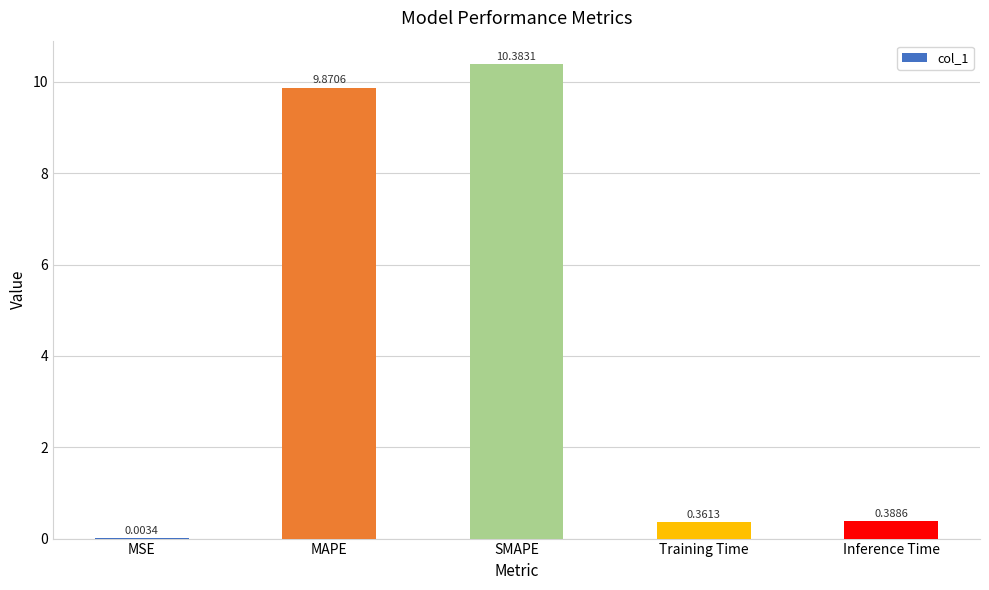

What is the maximum value shown in the chart?

10.4